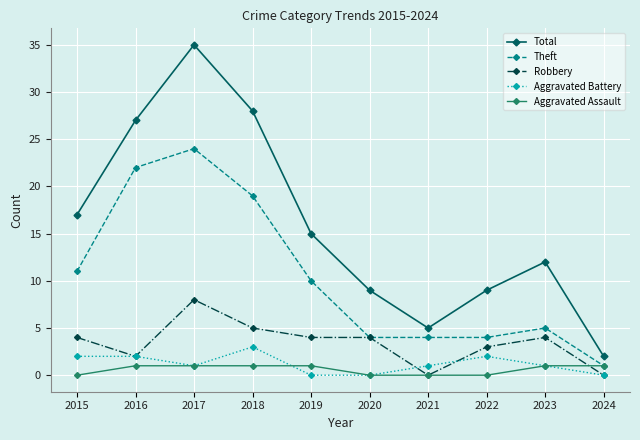

True or false: Aggravated Battery and Total cross at least once.

False